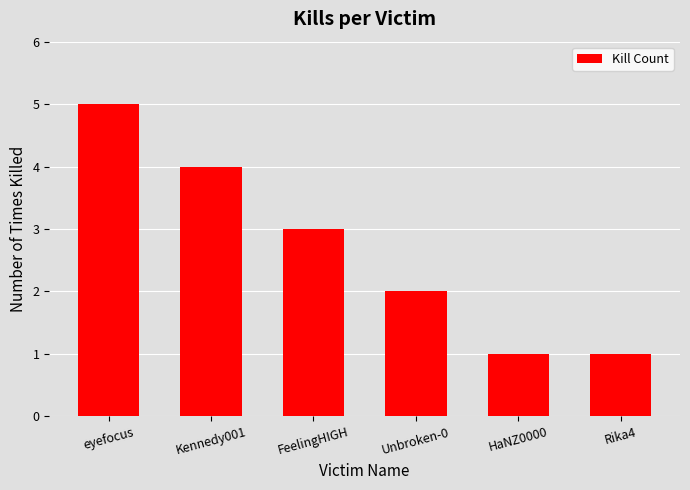

What is the label of the 6th bar from the left?

Rika4